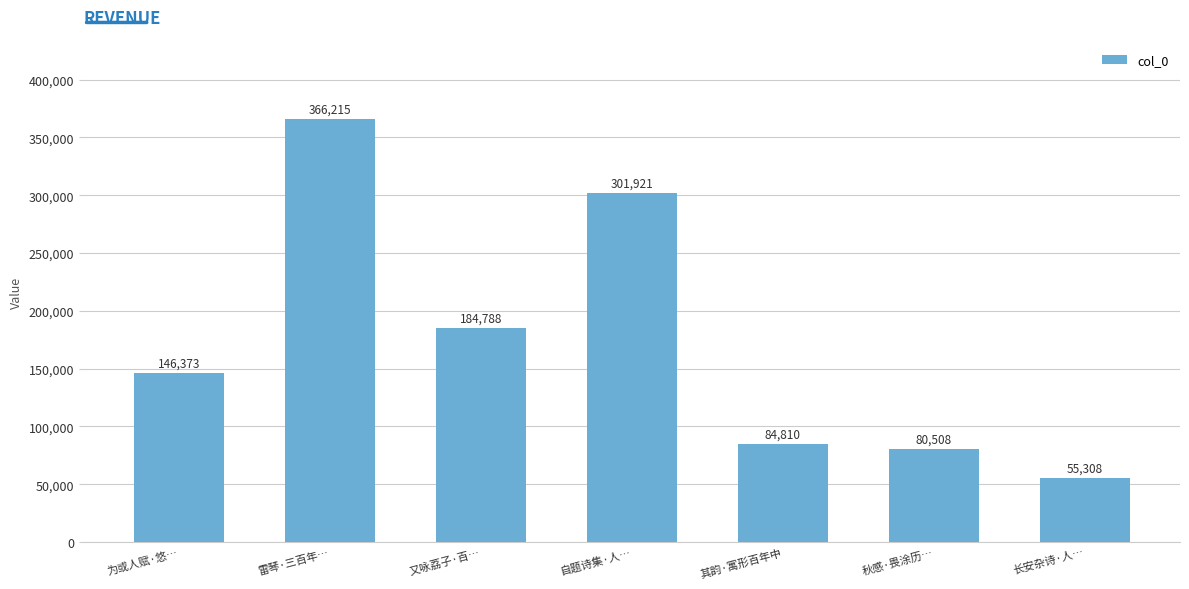

What is the change in value from 又咏荔子·百… to 自题诗集·人…?

+117133